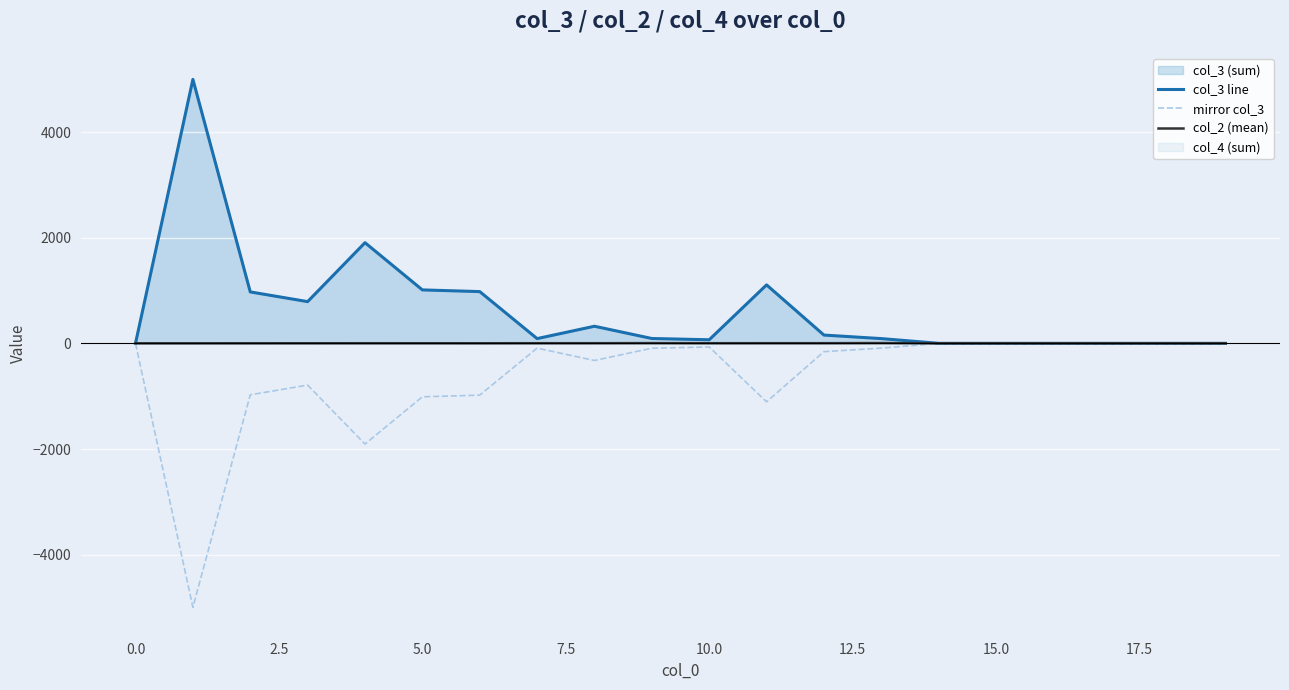

True or false: col_2 (mean) and mirror col_3 intersect in this chart.

False